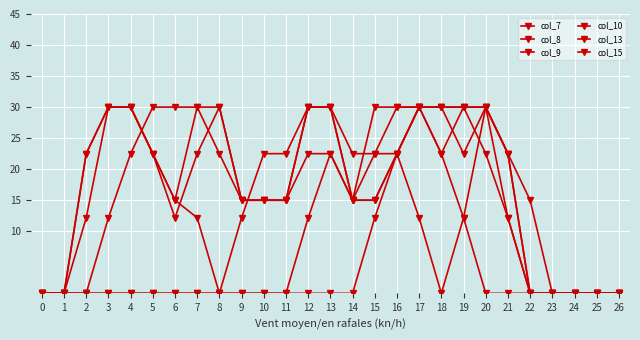

How many data points does each series have?

27